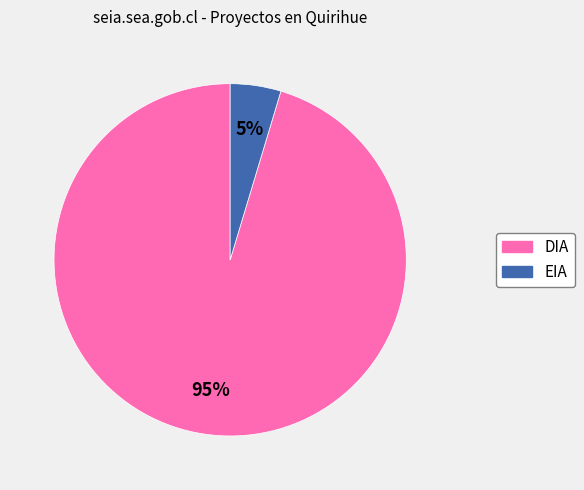

Do EIA and DIA together represent more than half of the pie?

Yes